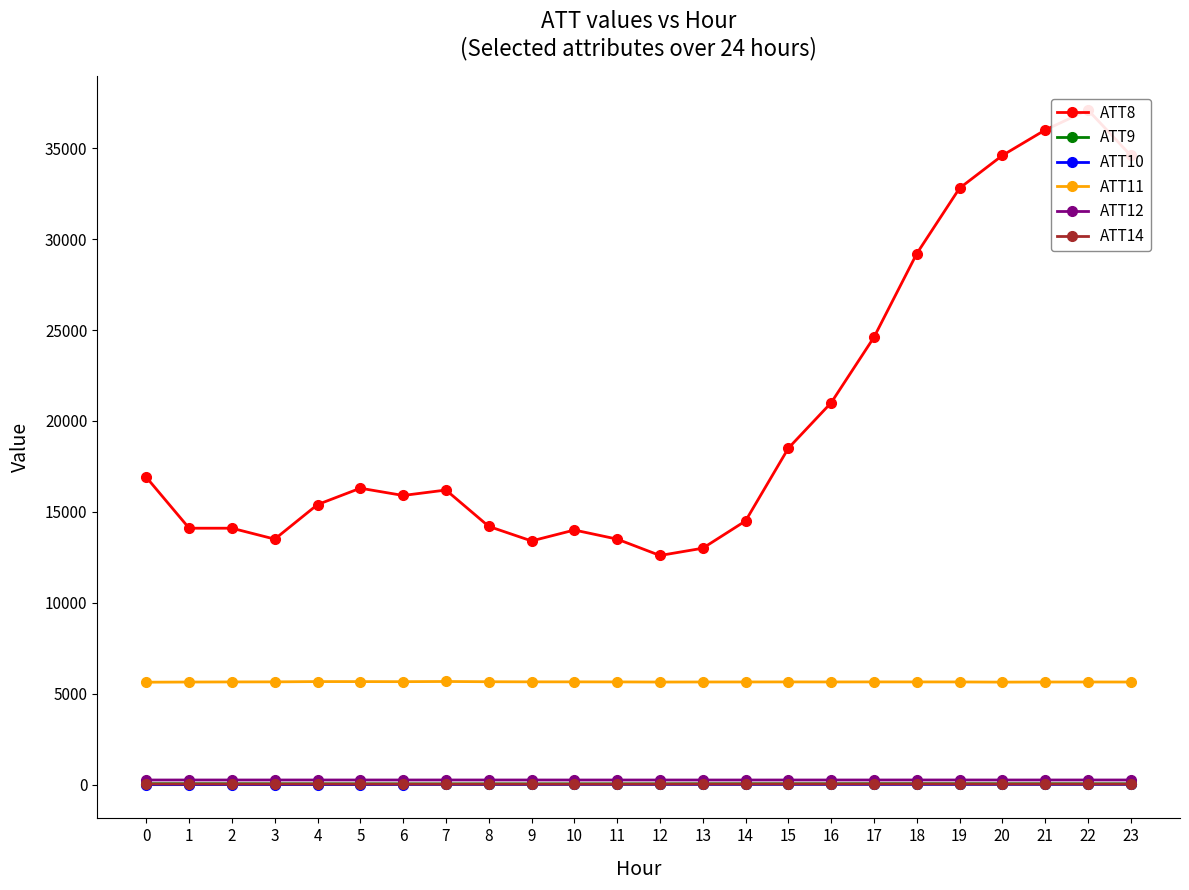

At how many categories does at least one series exceed 22652?

7